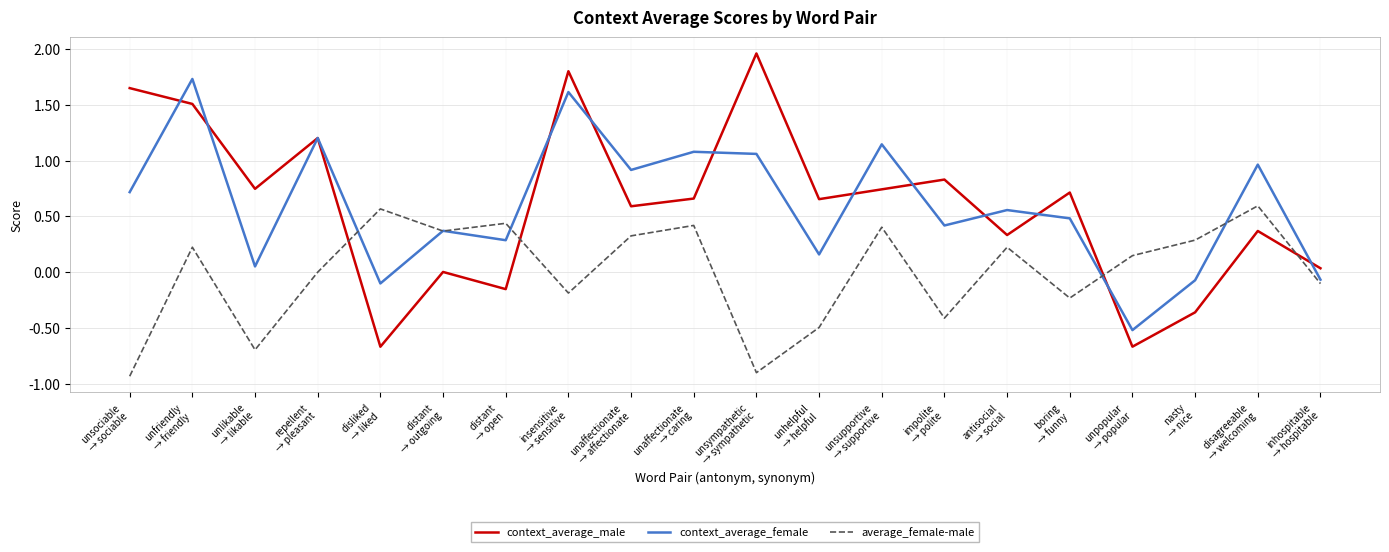

What is the lowest value of the context_average_female series?

-0.5